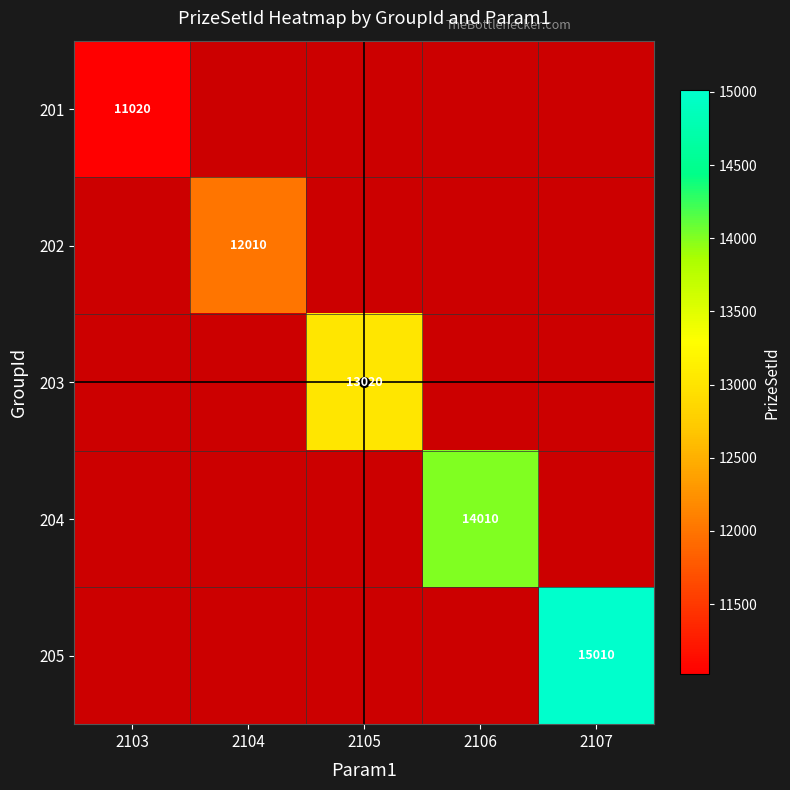

Which category has the lowest value across all series?

2103